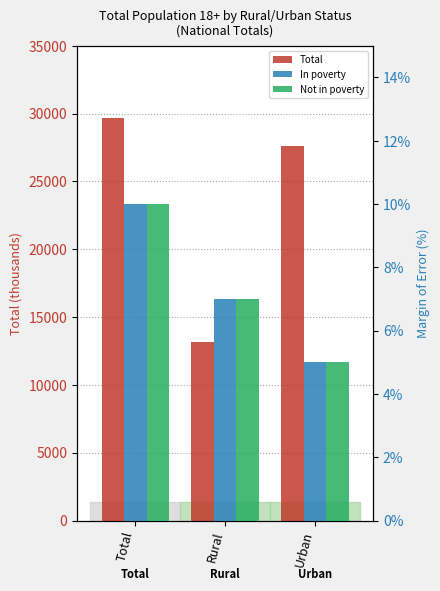

Which category has the highest value across all series?

Total